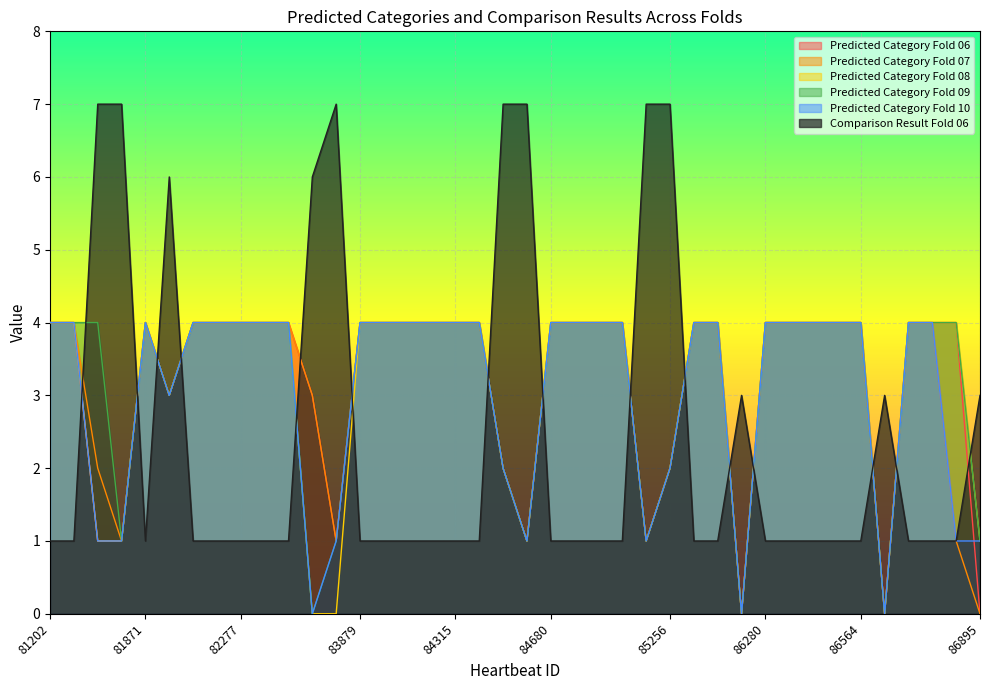

What are all the series names shown in the legend?

Predicted Category Fold 06, Predicted Category Fold 07, Predicted Category Fold 08, Predicted Category Fold 09, Predicted Category Fold 10, Comparison Result Fold 06